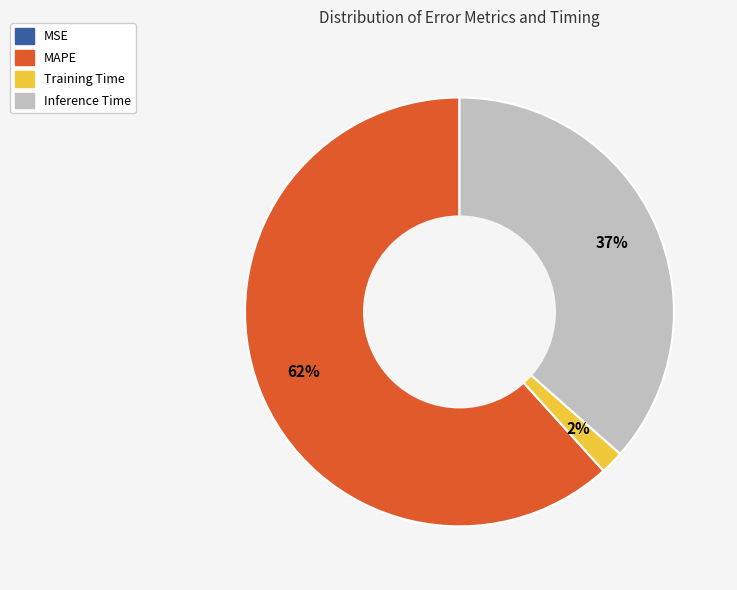

Is it true that Inference Time is 30% of the pie?

False